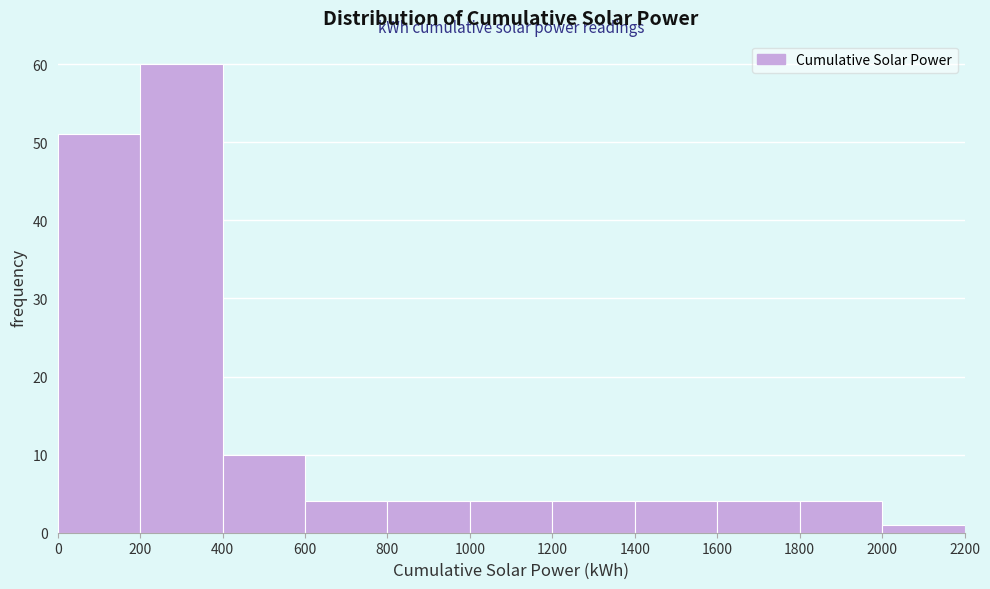

Over which range of the x-axis is the bar tallest?

200 to 400